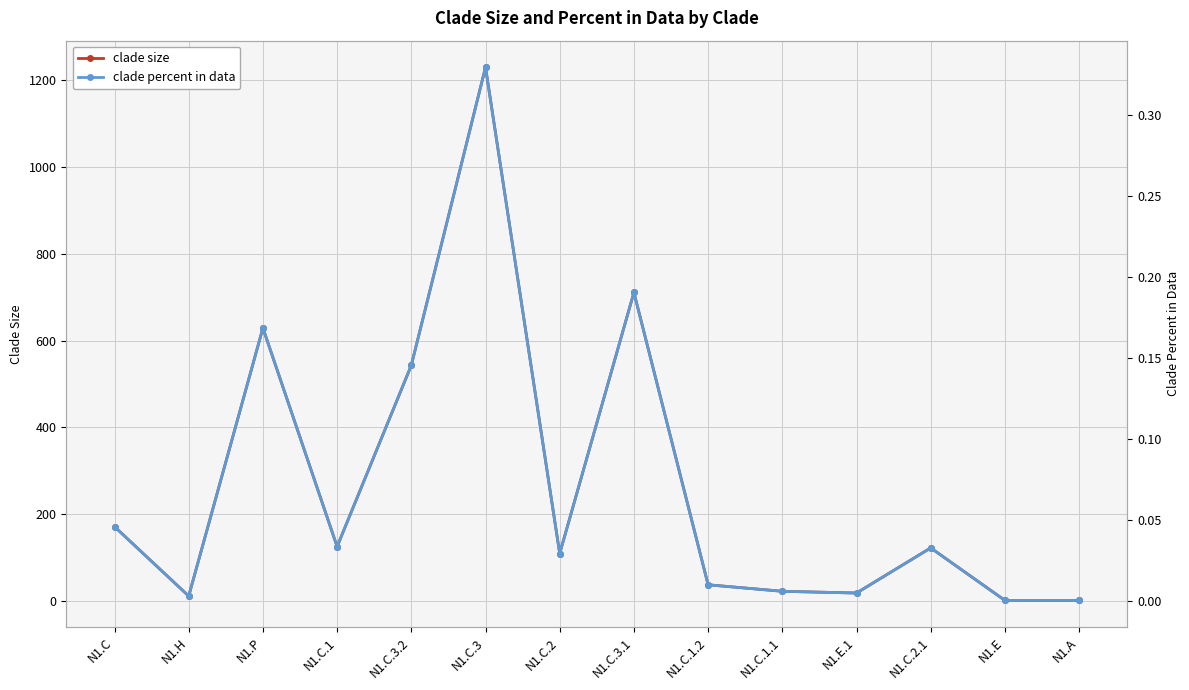

True or false: clade percent in data and clade size intersect in this chart.

False